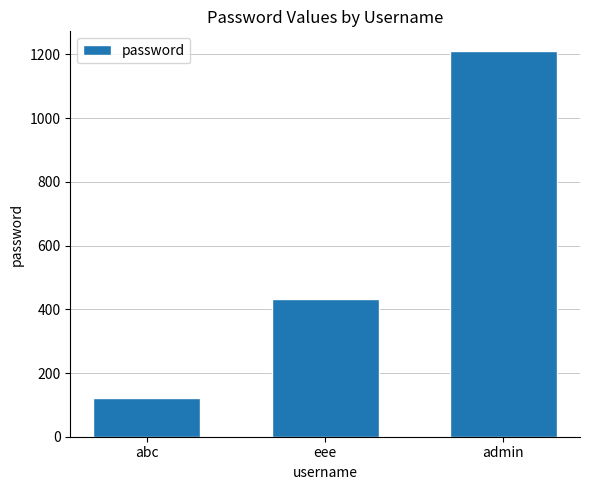

What is the label of the 2nd bar from the right?

eee